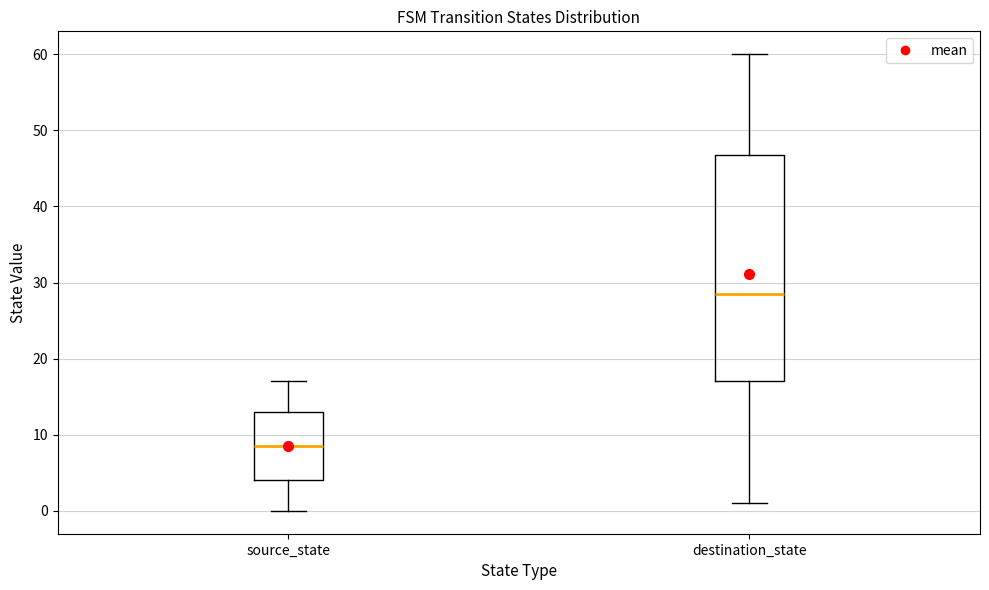

Which box is the tallest, from its lower edge to its upper edge?

destination_state